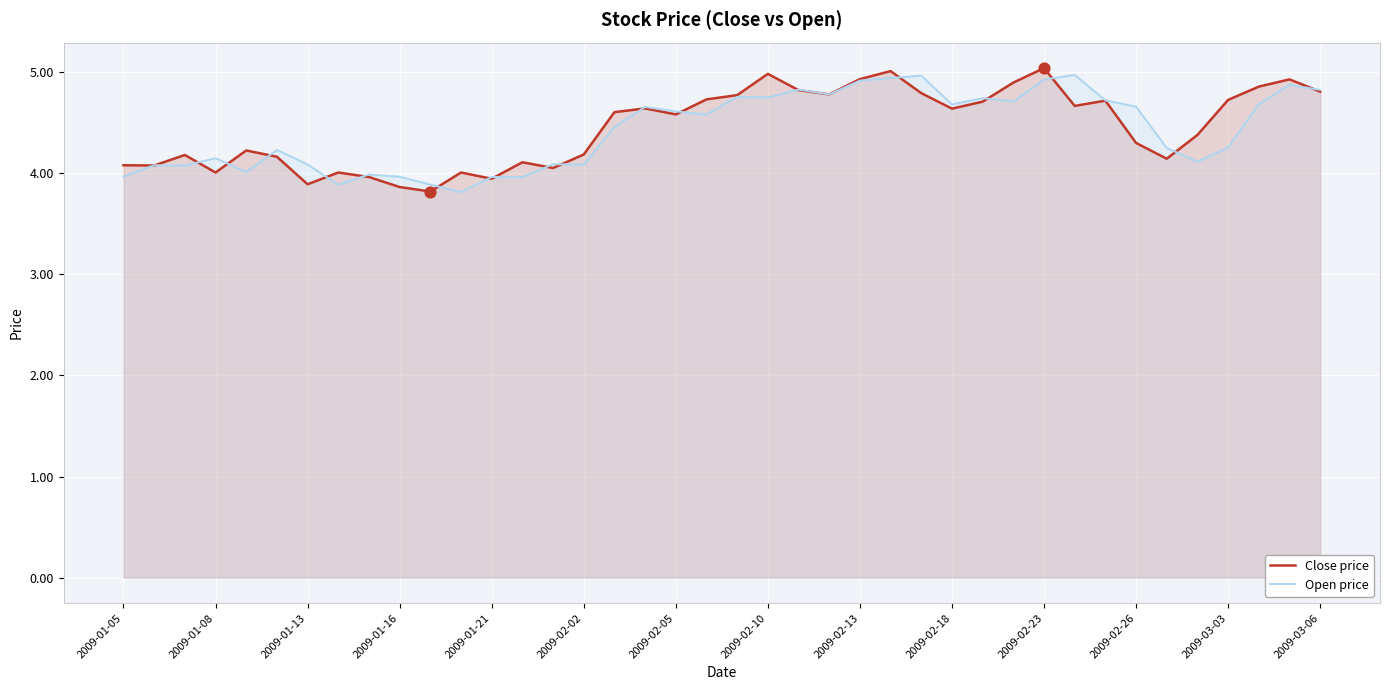

What are all the series names shown in the legend?

Close price, Open price